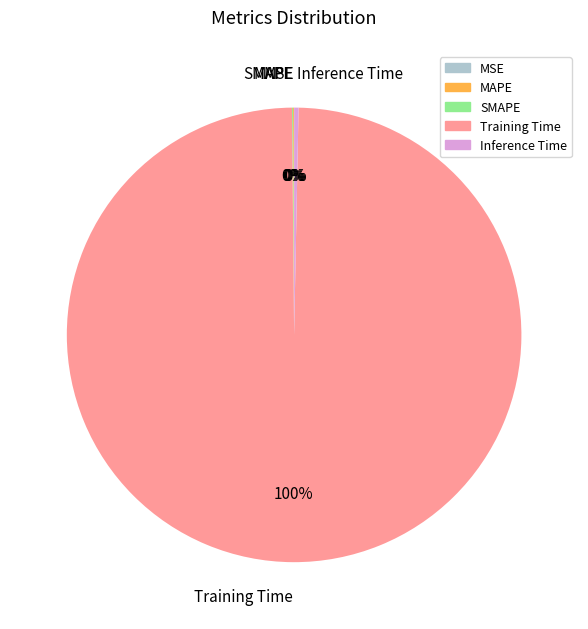

The Inference Time slice represents 0% of the pie. True or false?

True